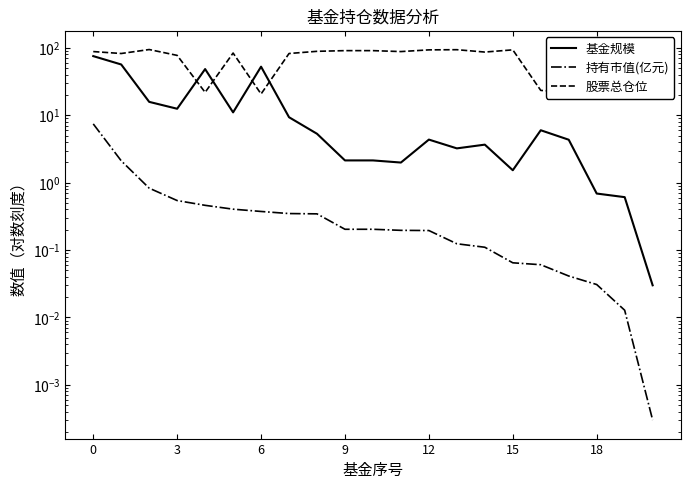

Reading left to right, list all the values displayed in this chart.

基金规模: 75.6	56.8	15.8	12.5	48.5	11.1	52.7	9.4	5.3	2.1	2.1	2.0	4.4	3.2	3.7	1.5	6.0	4.3	0.7	0.6	0.0
持有市值(亿元): 7.5	2.1	0.8	0.5	0.5	0.4	0.4	0.3	0.3	0.2	0.2	0.2	0.2	0.1	0.1	0.1	0.1	0.0	0.0	0.0	0.0
股票总仓位: 88.3	82.6	94.7	77.5	21.9	84.0	20.7	82.6	89.0	91.1	91.1	88.3	93.6	94.1	86.8	93.6	23.4	21.9	93.6	88.3	23.4